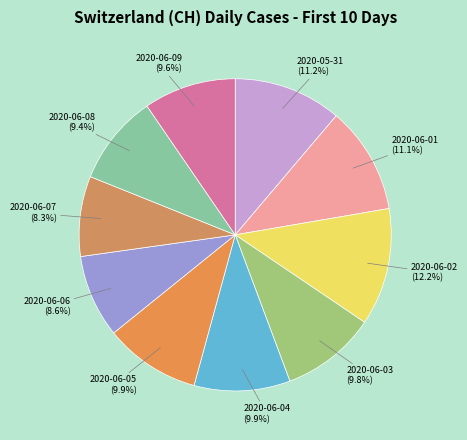

Is there any slice that represents more than half of the pie?

No